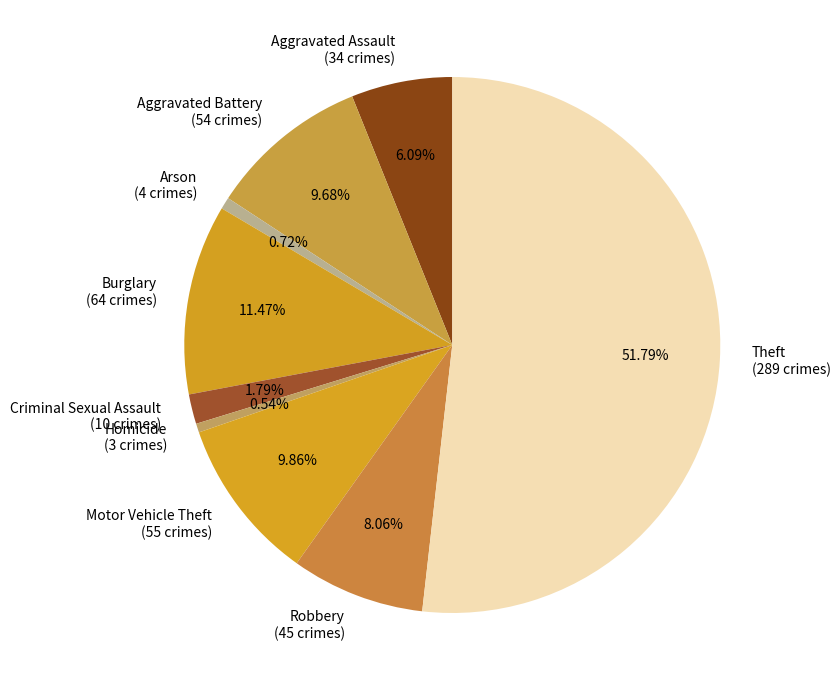

Which has a higher value, Motor Vehicle Theft or Robbery?

Motor Vehicle Theft